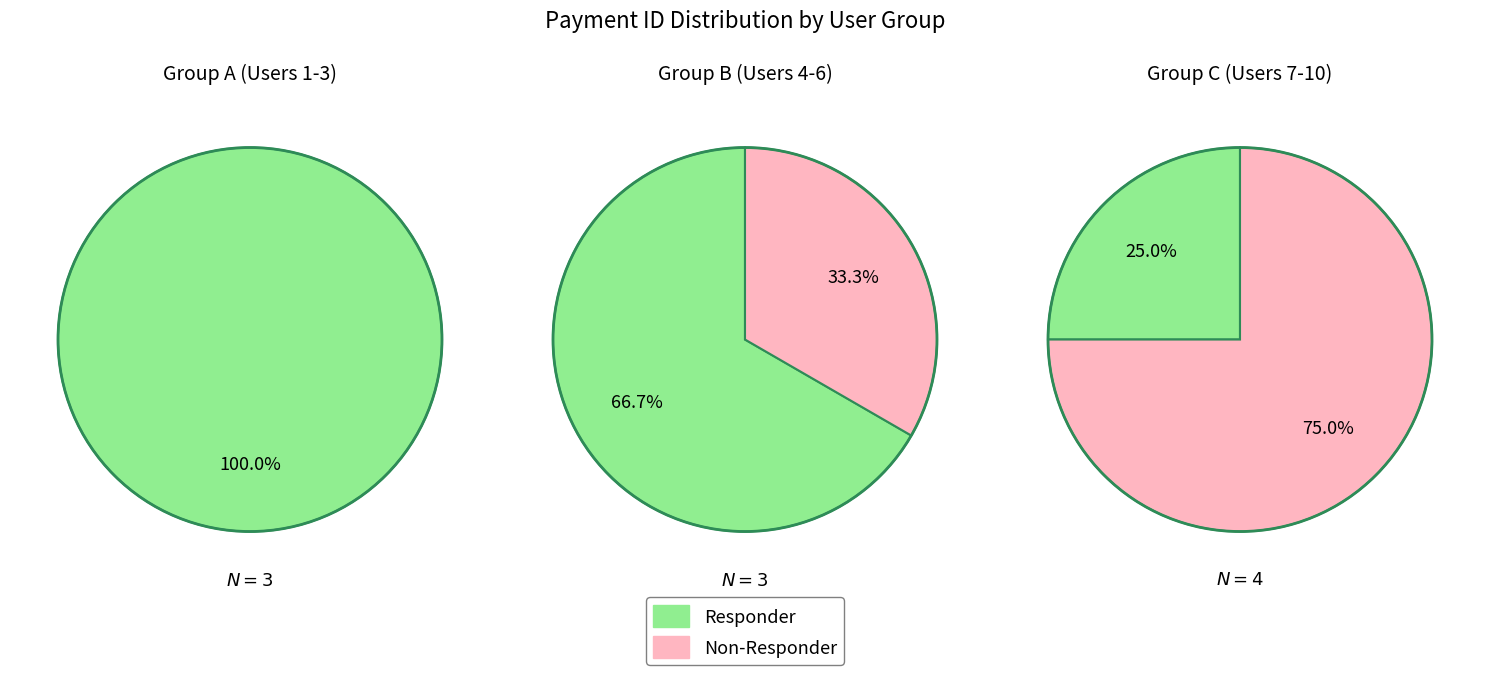

True or false: 0 accounts for 4% of the total.

False